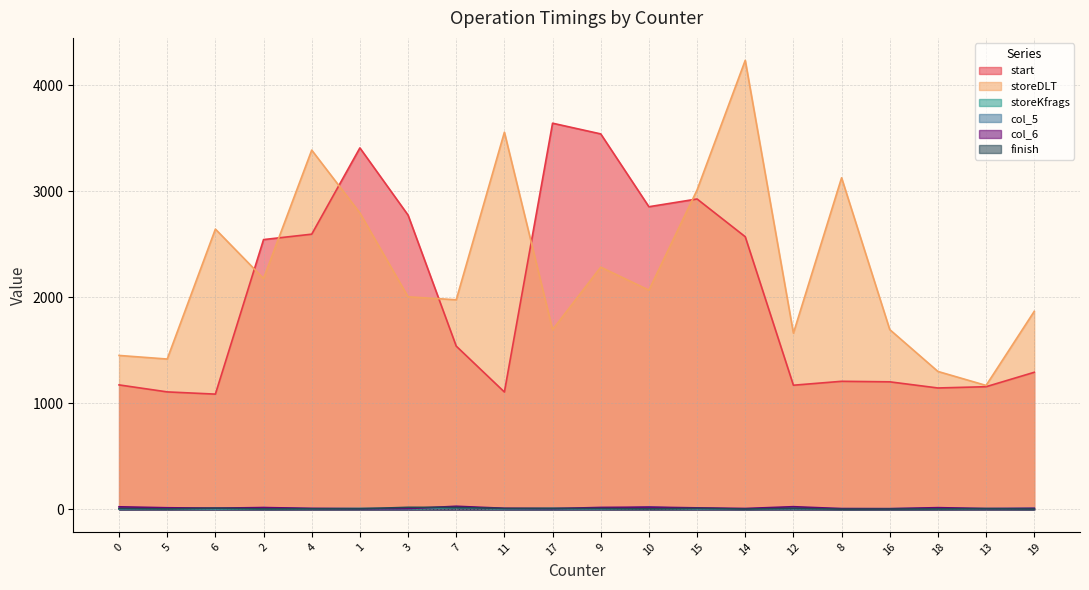

Is the value of storeKfrags at 16 greater than the value of start at 3?

No